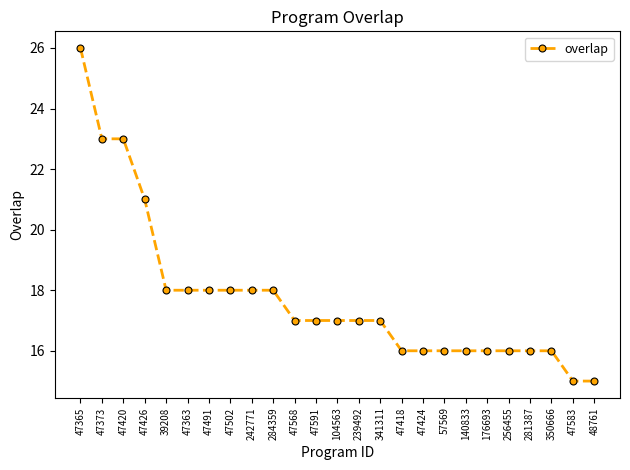

The value at 140833 is 9. True or false?

False